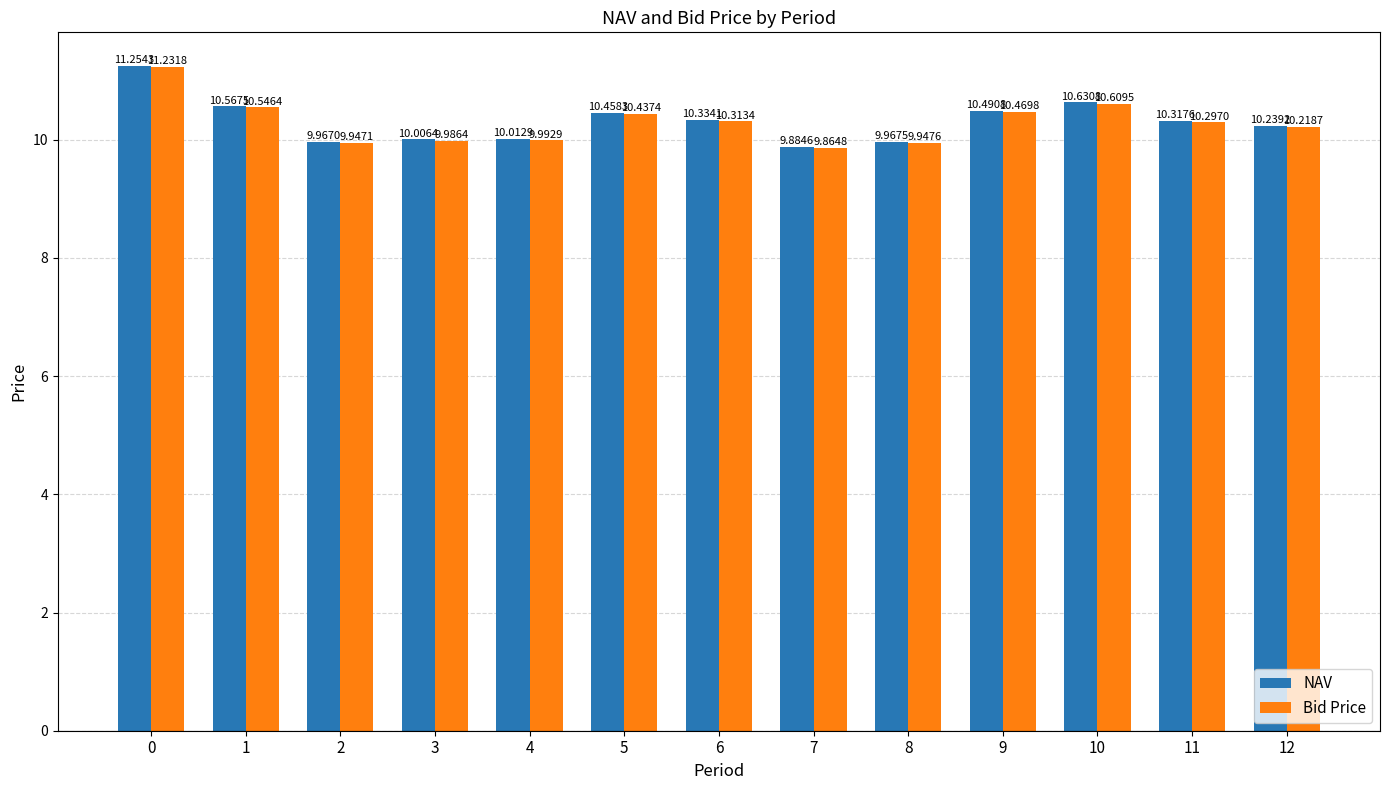

Rank the series by their maximum value, from lowest to highest.

Bid Price, NAV